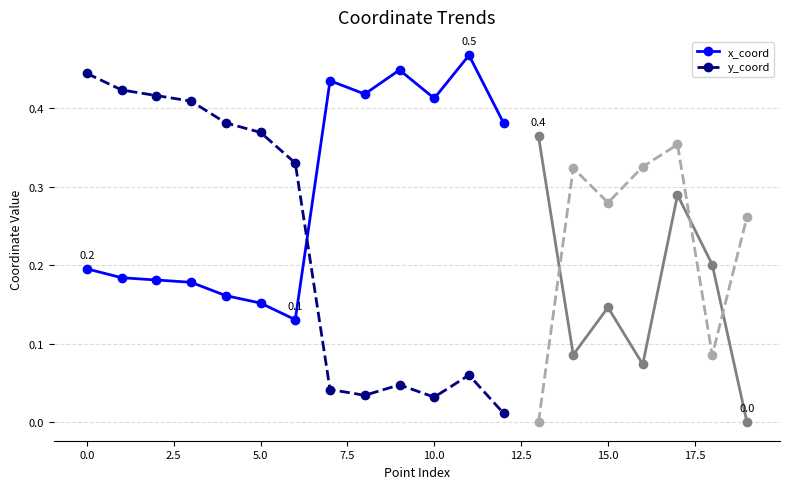

Which series ends up on top after the final intersection of x_coord and y_coord?

x_coord